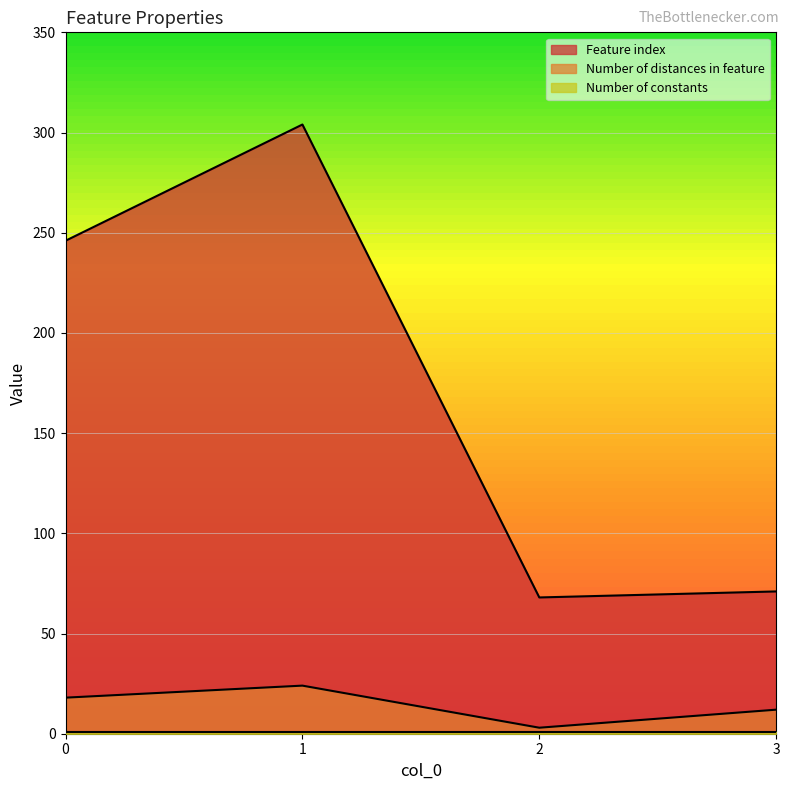

Which series has the largest total across all categories?

Feature index